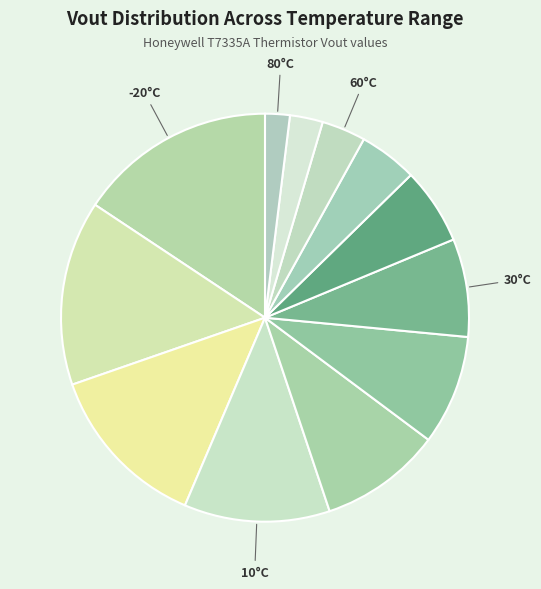

To the nearest percent, what is the average slice percentage?

8%